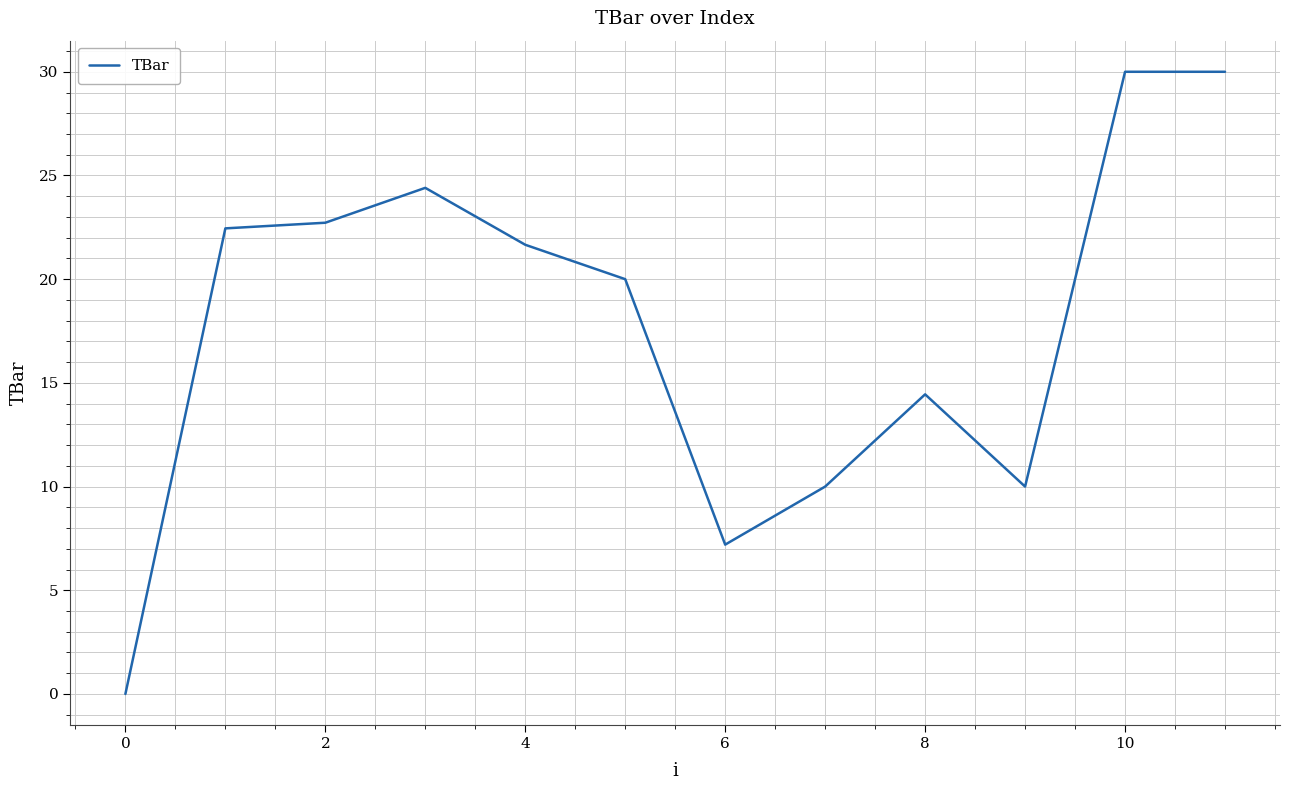

What is the maximum value shown in the chart?

30.0